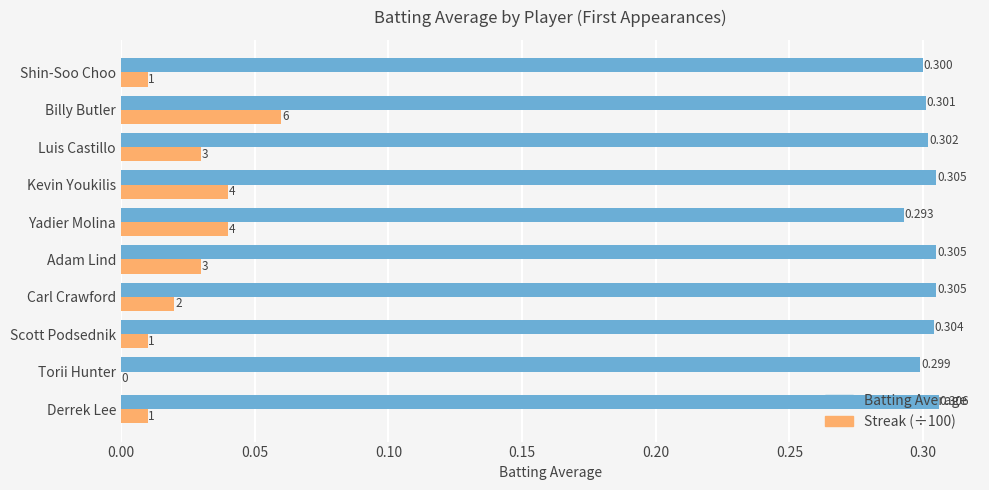

Which label corresponds to the largest value in the chart?

Derrek Lee